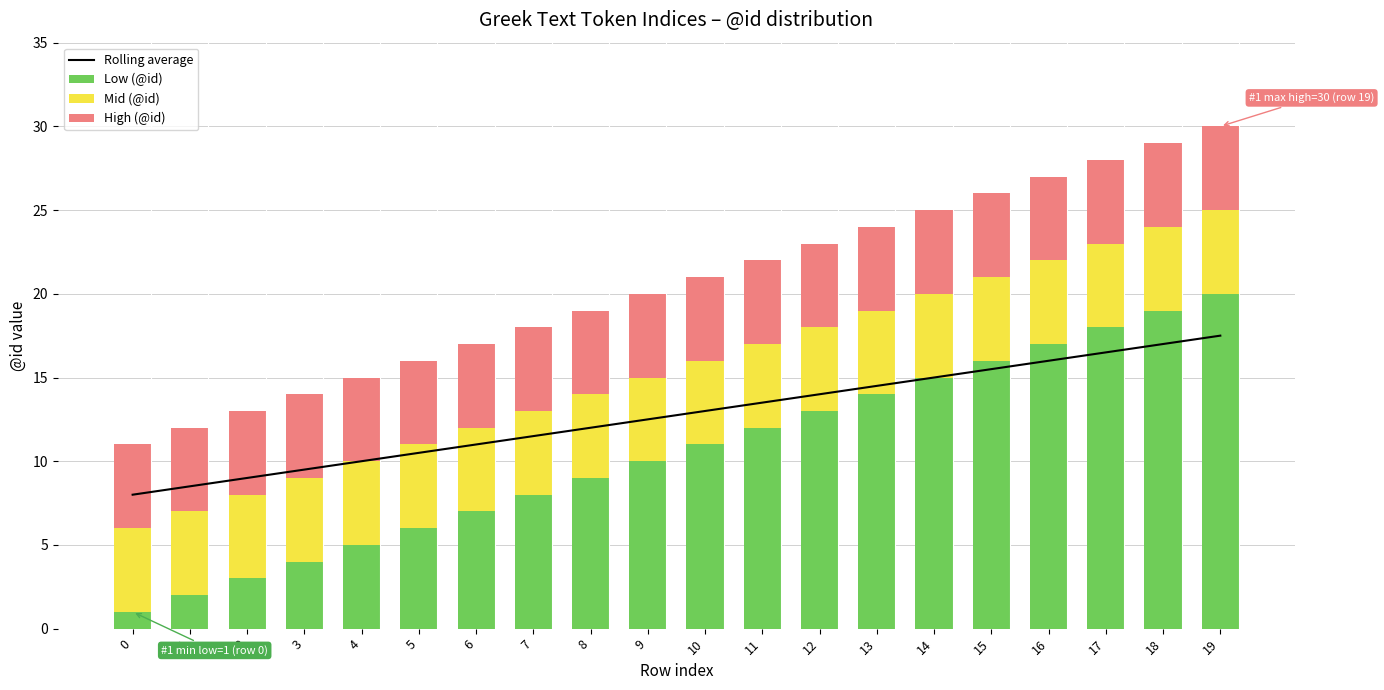

What is the difference between the Low (@id) values at 3 and 15?

12